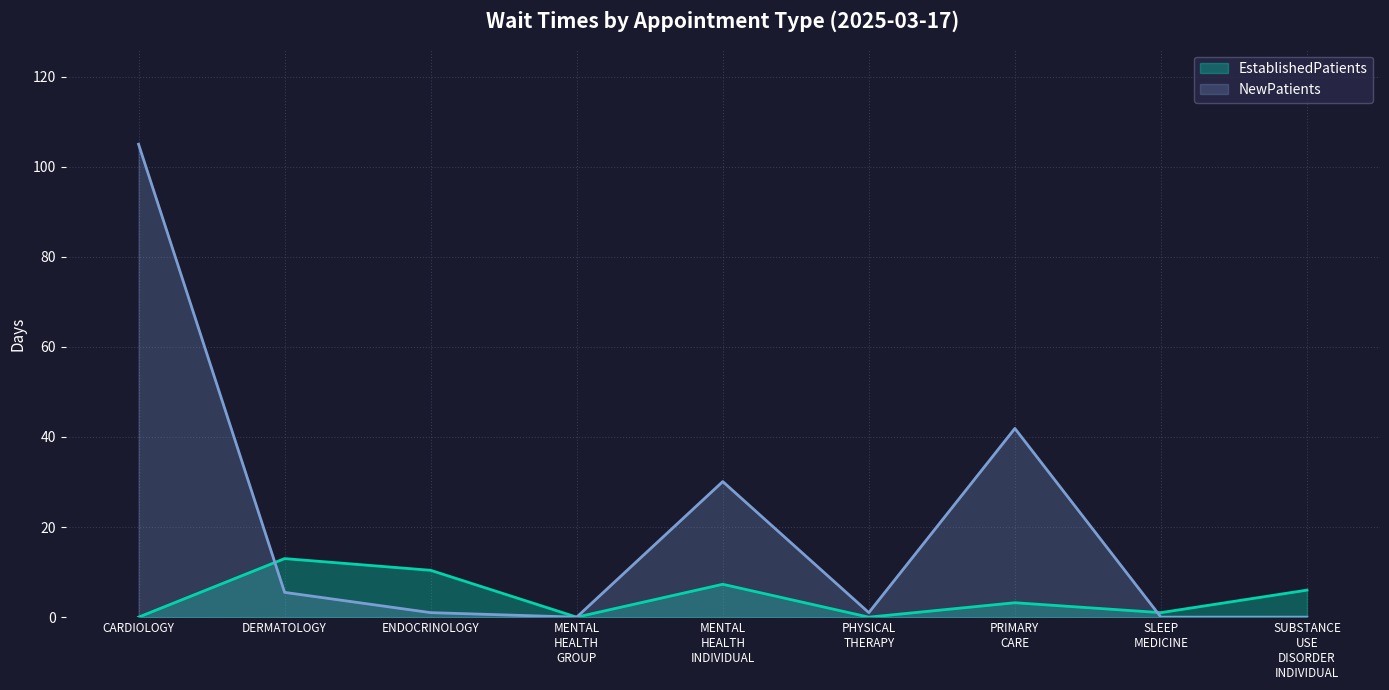

What is the average value of the NewPatients series?

20.5